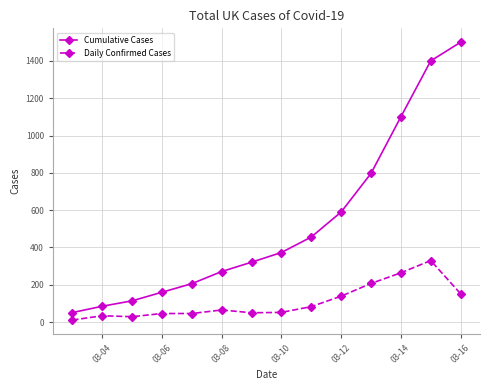

True or false: Cumulative Cases has more than 1 interior local peaks.

False